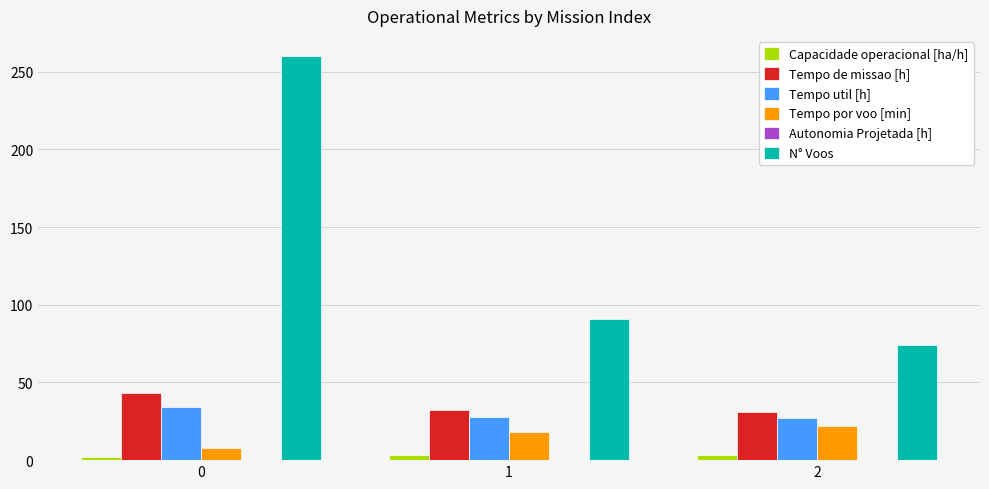

The Tempo de missao [h] series shows 26.8 at 0. True or false?

False